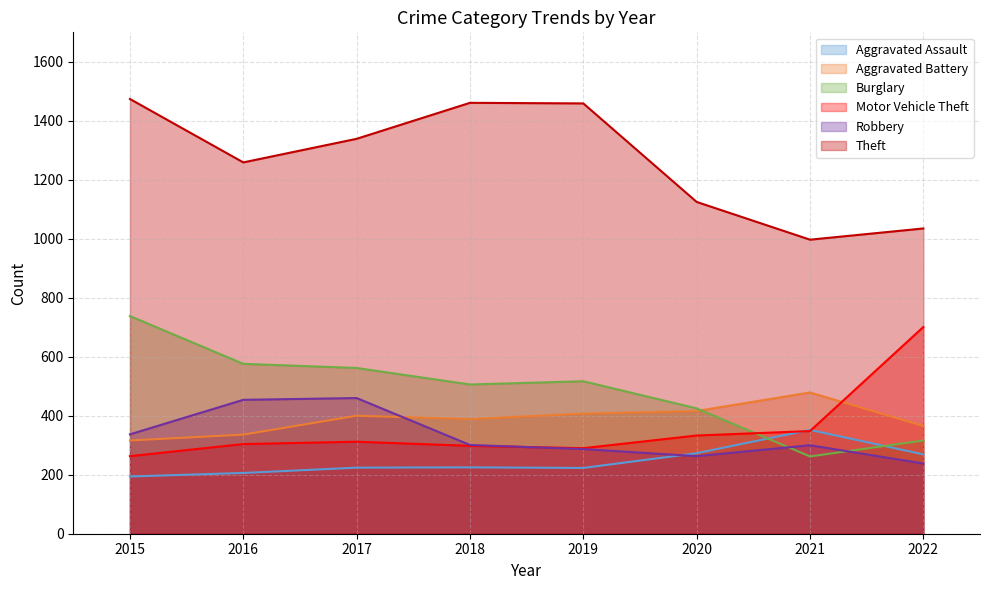

List the series in order of their peak value, highest first.

Theft, Burglary, Motor Vehicle Theft, Aggravated Battery, Robbery, Aggravated Assault